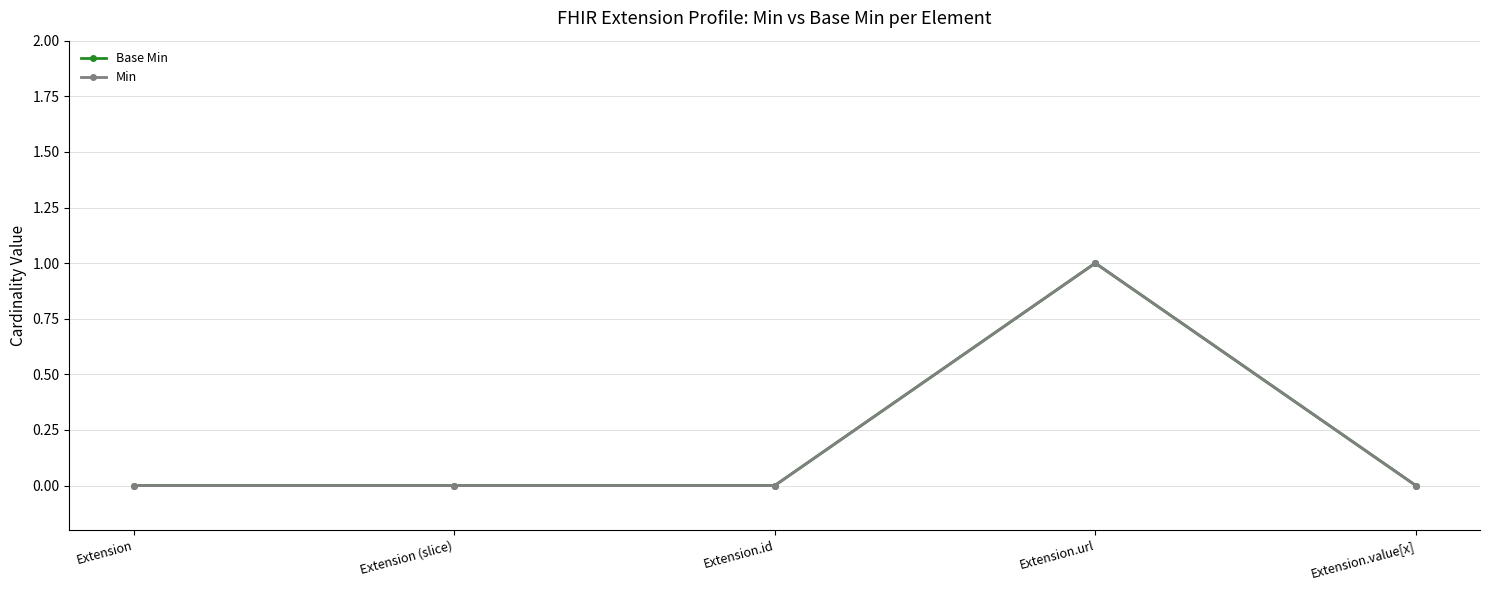

Does the chart have visible grid lines?

Yes